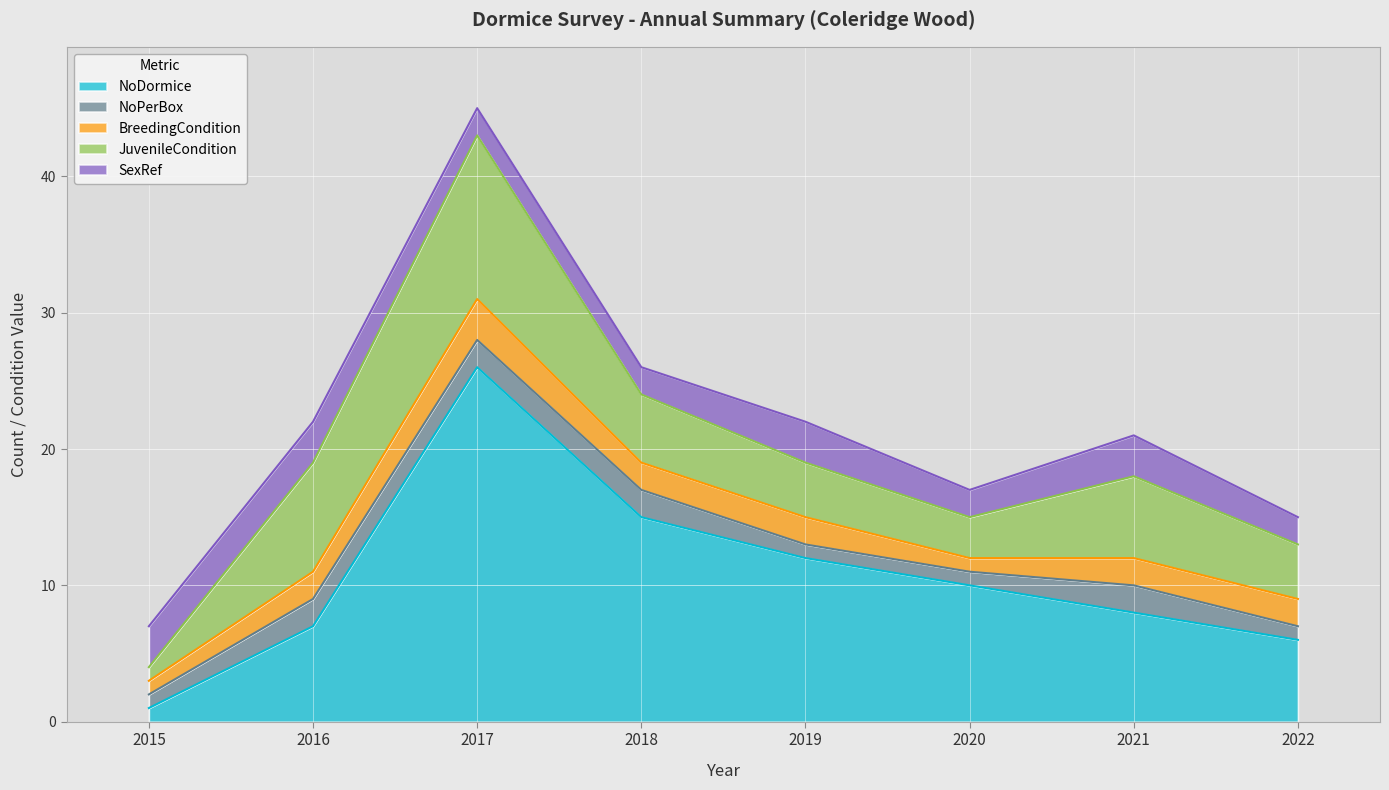

What is the spread (max minus min) of values at 2022?

5